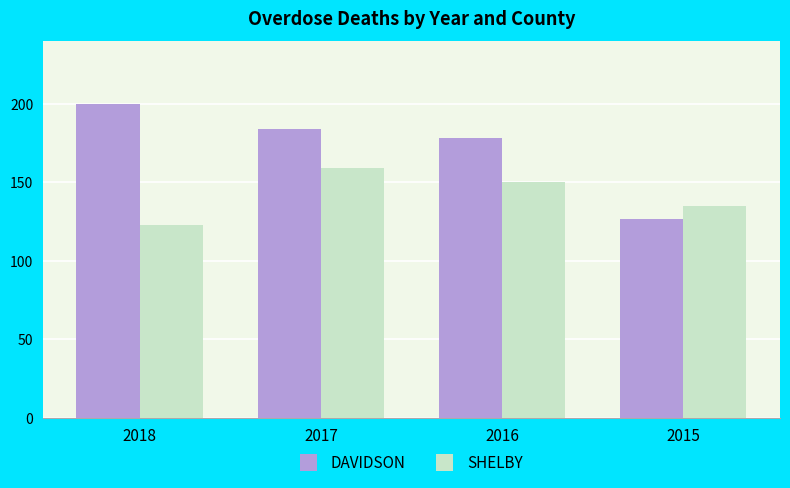

What is the sum of the SHELBY values at 2017 and 2018?

282